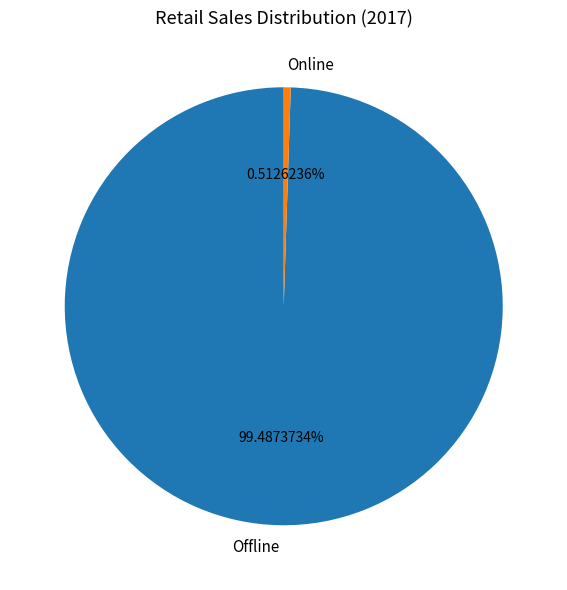

To the nearest percent, what is the difference between the largest and smallest slice percentages?

99%